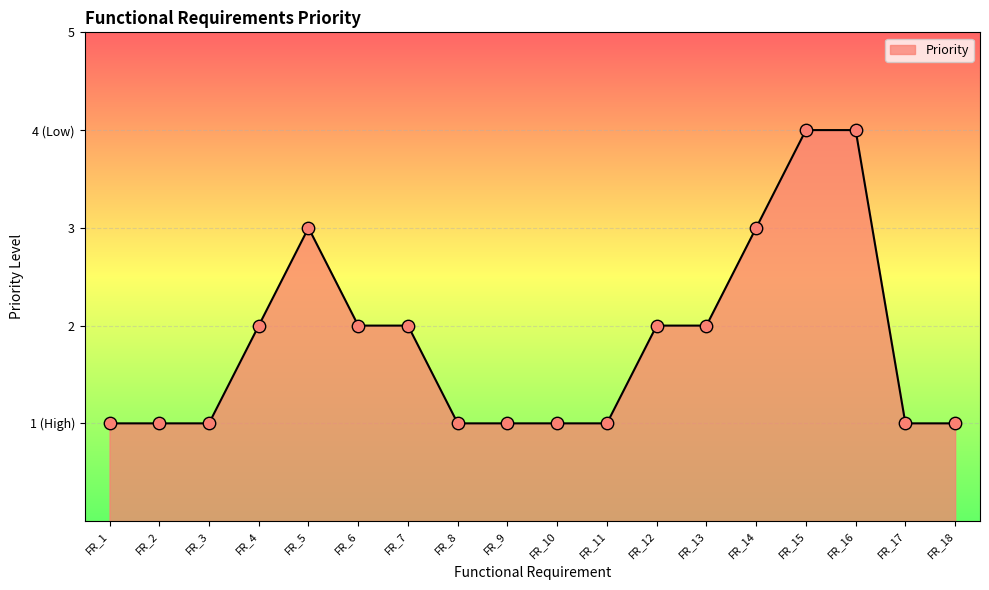

Between FR_9 and FR_12, which is larger?

FR_12